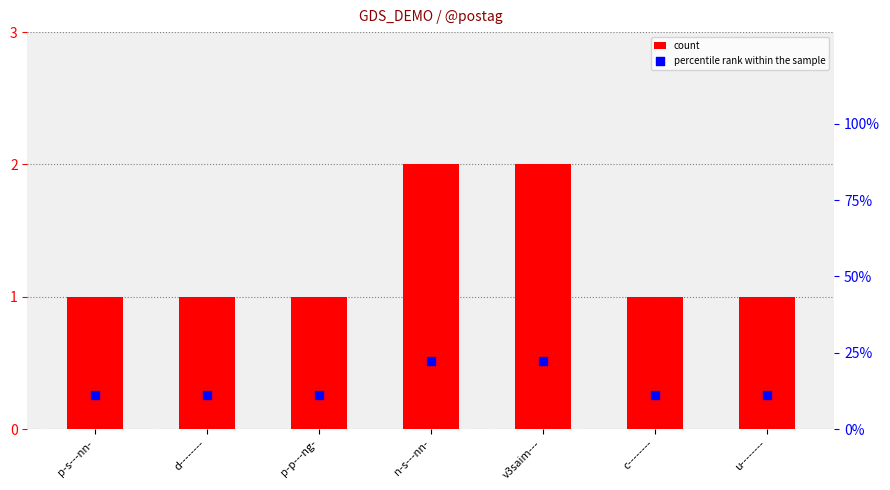

Which series has the largest Y range (max minus min)?

percentile rank within the sample